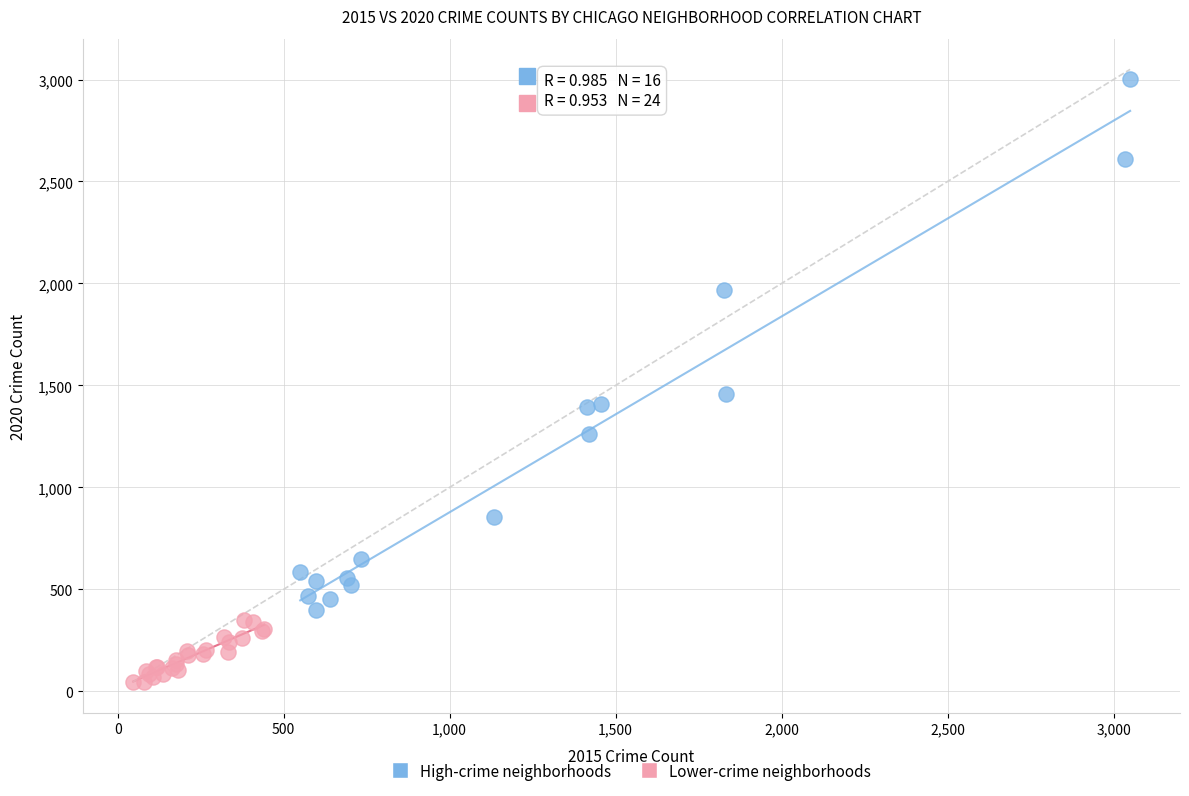

Which series reaches the minimum Y coordinate?

Lower-crime neighborhoods